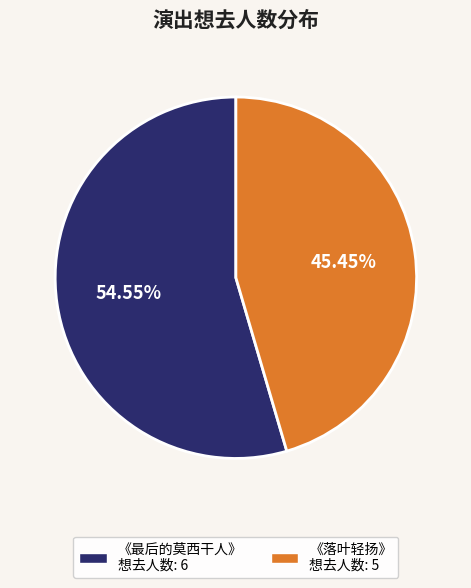

Does 《落叶轻扬》 想去人数: 5 represent more than half of the total?

No